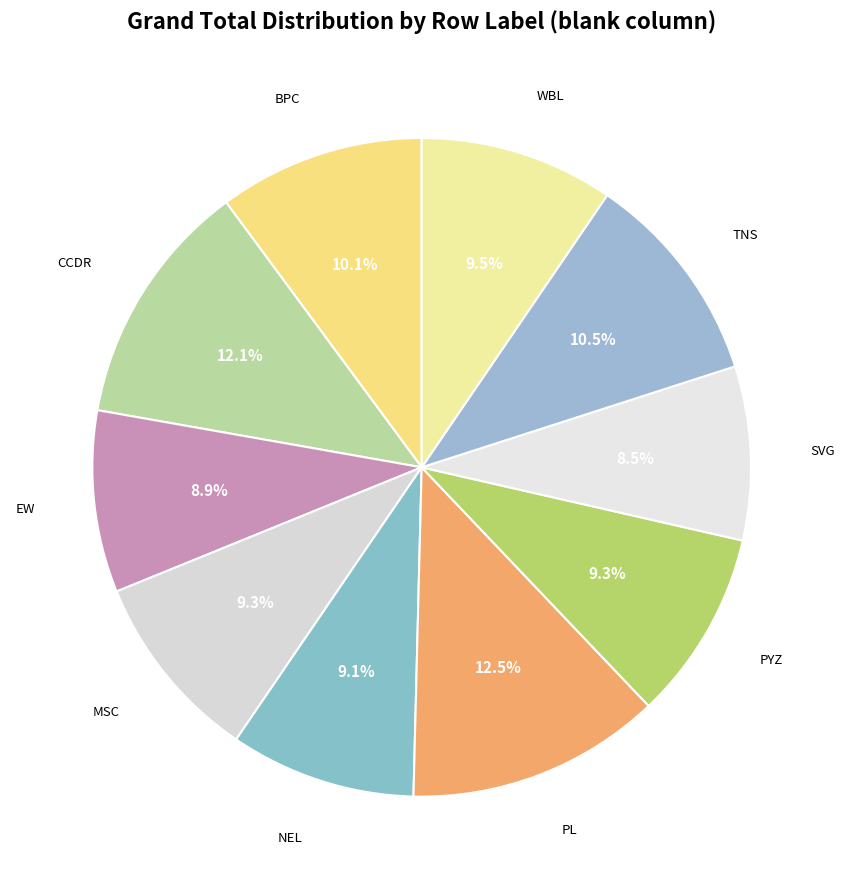

How many segments does this pie chart have?

10